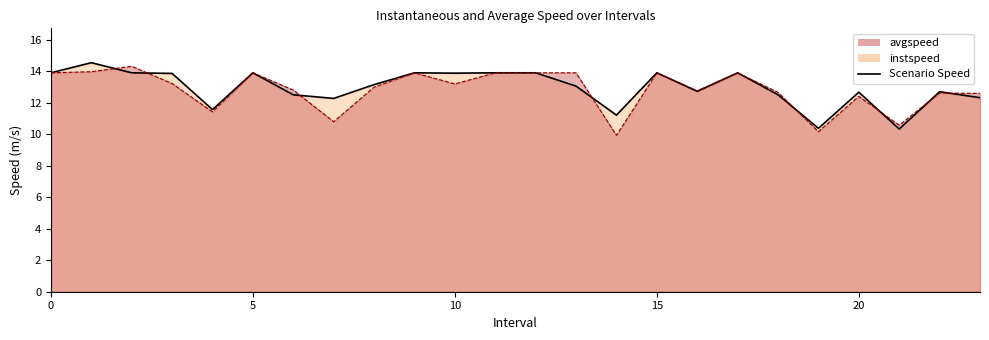

Which series has the largest total across all categories?

instspeed